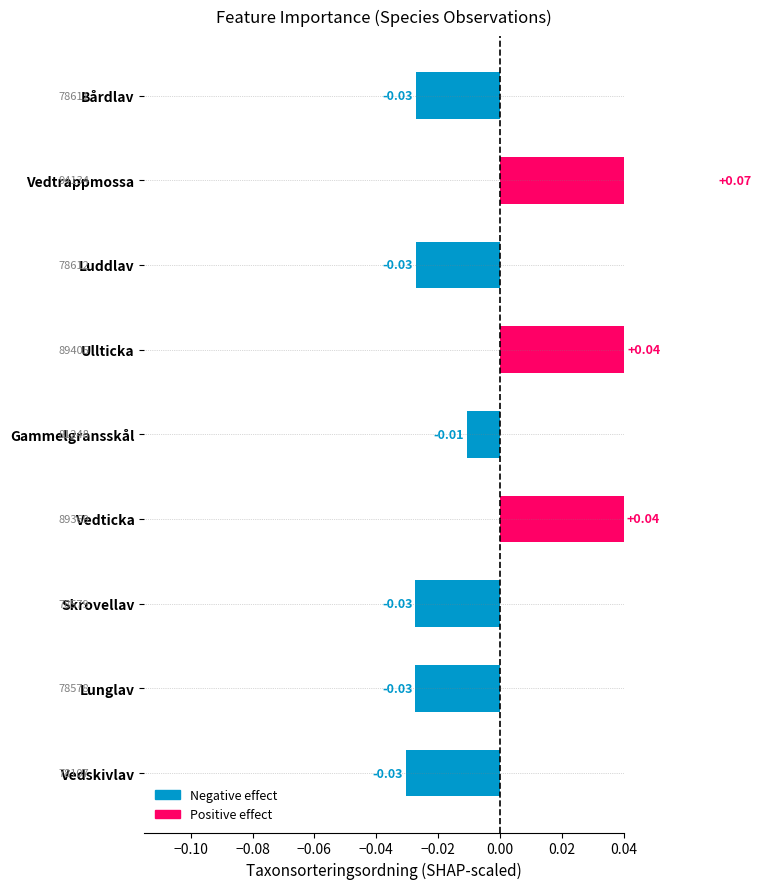

Reading right to left, transcribe all the data shown in this chart.

Vedskivlav=-0.0	Lunglav=-0.0	Skrovellav=-0.0	Vedticka=0.0	Gammelgransskål=-0.0	Ullticka=0.0	Luddlav=-0.0	Vedtrappmossa=0.1	Bårdlav=-0.0